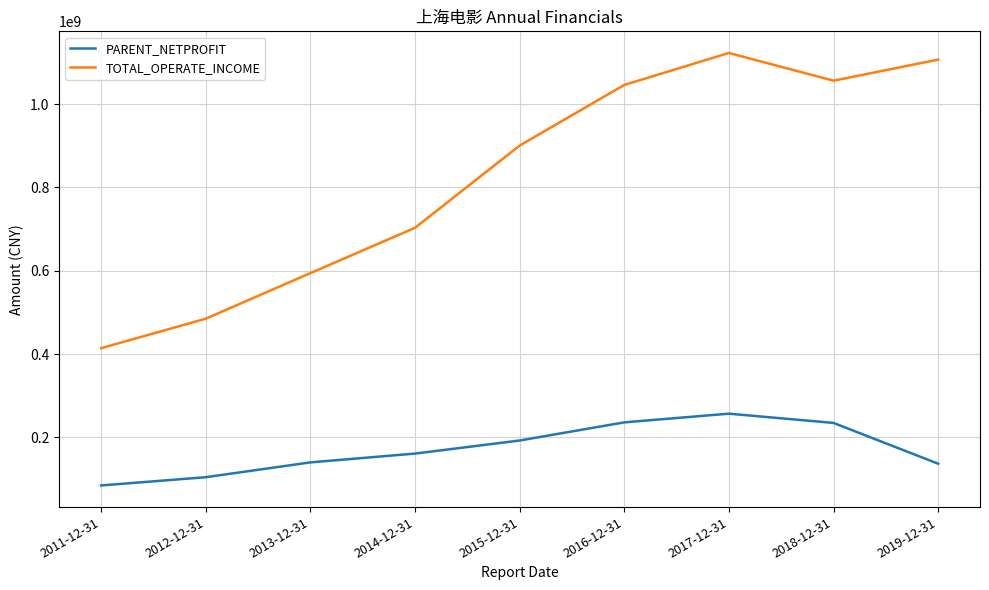

List the series in order of their peak value, highest first.

TOTAL_OPERATE_INCOME, PARENT_NETPROFIT